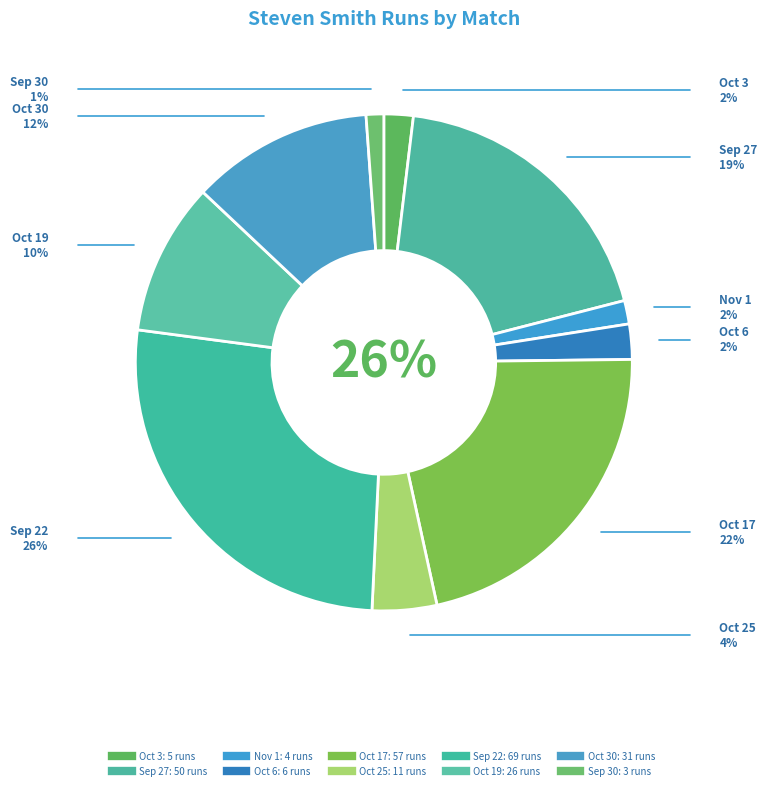

The Sep 27 slice represents 19% of the pie. True or false?

True